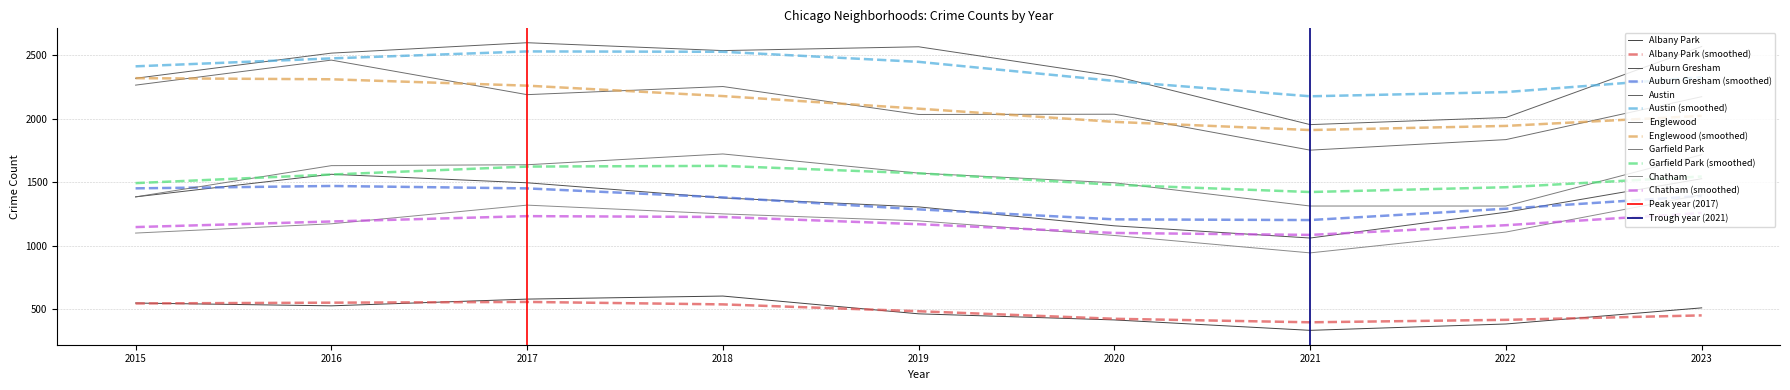

What is the value of the Austin point at the 5th from the left?

2568